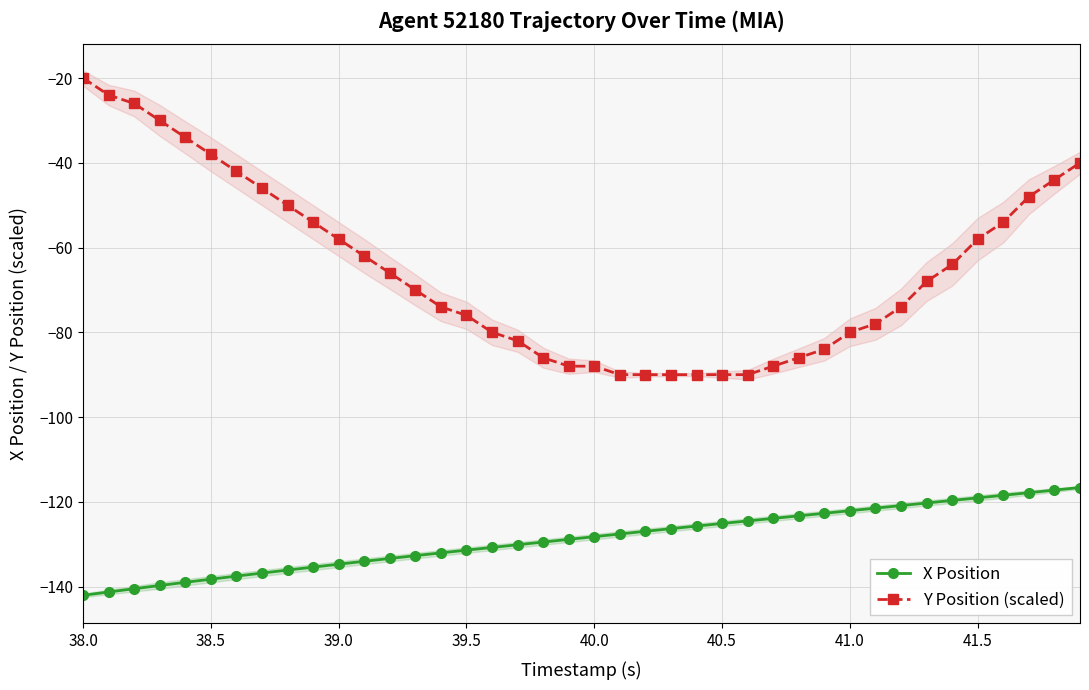

Is it true that Y Position (scaled) equals -19.9 at 39.5?

False